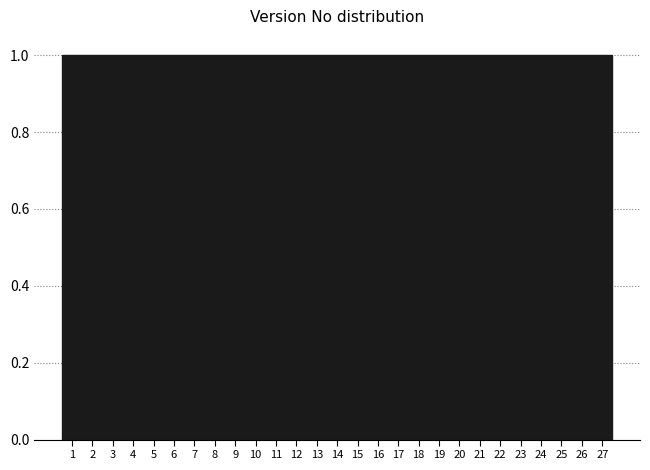

Reading left to right, transcribe this chart: for each bar, give the range it covers on the x-axis and its height. The values are not printed on the chart, so give them approximately, as read against the axis.

0.5 to 1.5: 1
1.5 to 2.5: 1
2.5 to 3.5: 1
3.5 to 4.5: 1
4.5 to 5.5: 1
5.5 to 6.5: 1
6.5 to 7.5: 1
7.5 to 8.5: 1
8.5 to 9.5: 1
9.5 to 10.5: 1
10.5 to 11.5: 1
11.5 to 12.5: 1
12.5 to 13.5: 1
13.5 to 14.5: 1
14.5 to 15.5: 1
15.5 to 16.5: 1
16.5 to 17.5: 1
17.5 to 18.5: 1
18.5 to 19.5: 1
19.5 to 20.5: 1
20.5 to 21.5: 1
21.5 to 22.5: 1
22.5 to 23.5: 1
23.5 to 24.5: 1
24.5 to 25.5: 1
25.5 to 26.5: 1
26.5 to 27.5: 1